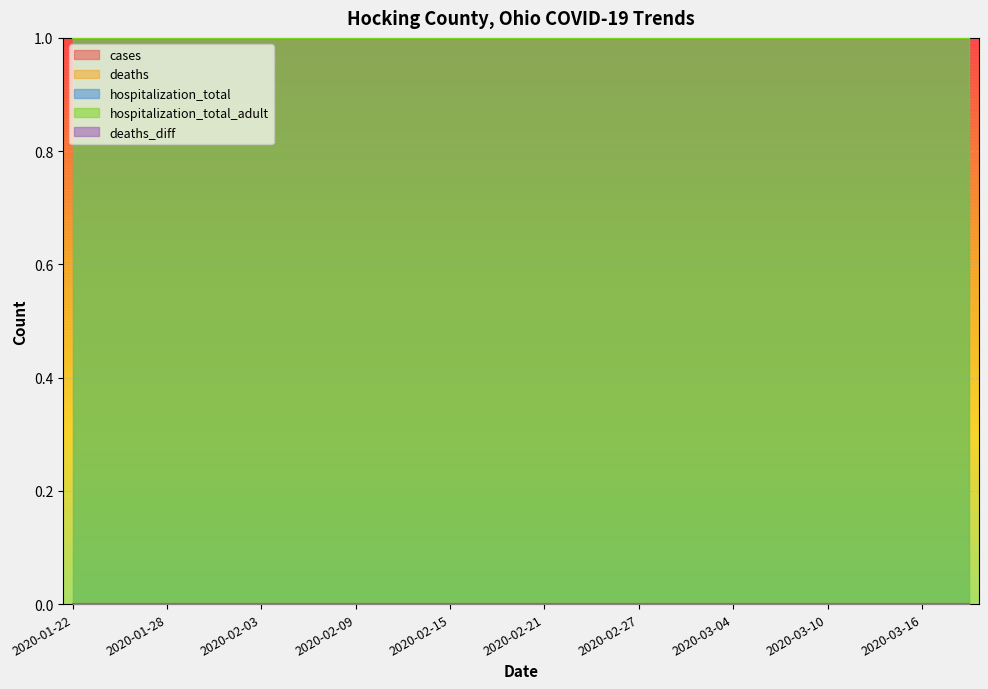

What is the label of the 5th point from the left?

2020-02-03